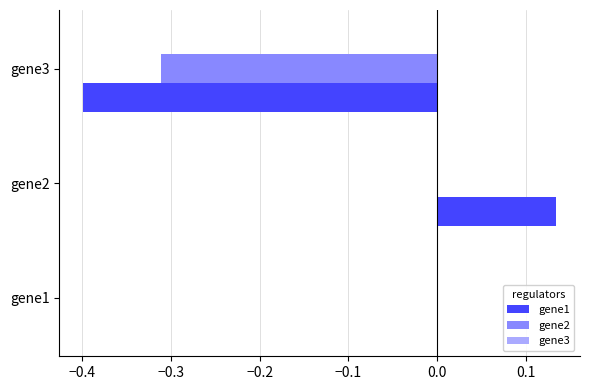

The value of gene1 at gene3 is -0.4. True or false?

True